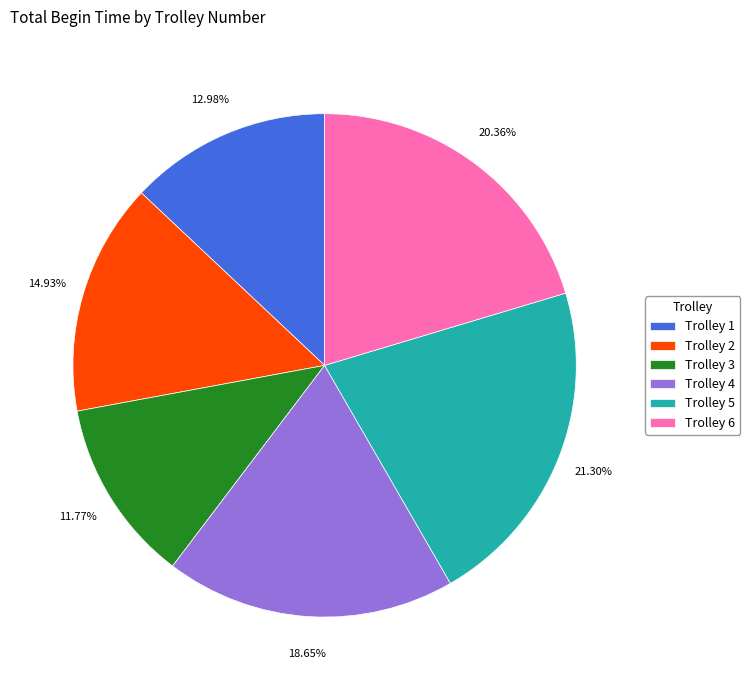

Approximately how many times larger is the value at Trolley 4 compared to Trolley 5?

0.9